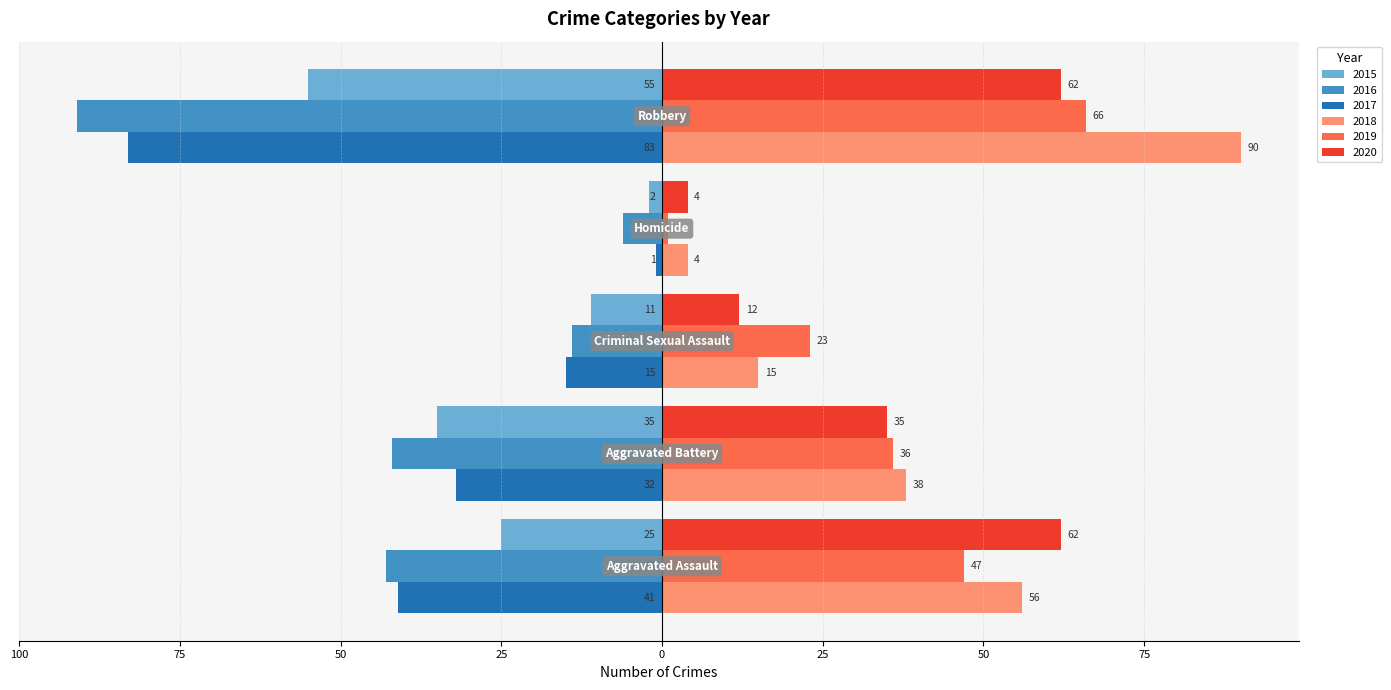

What are all the series names shown in the legend?

2015, 2016, 2017, 2018, 2019, 2020